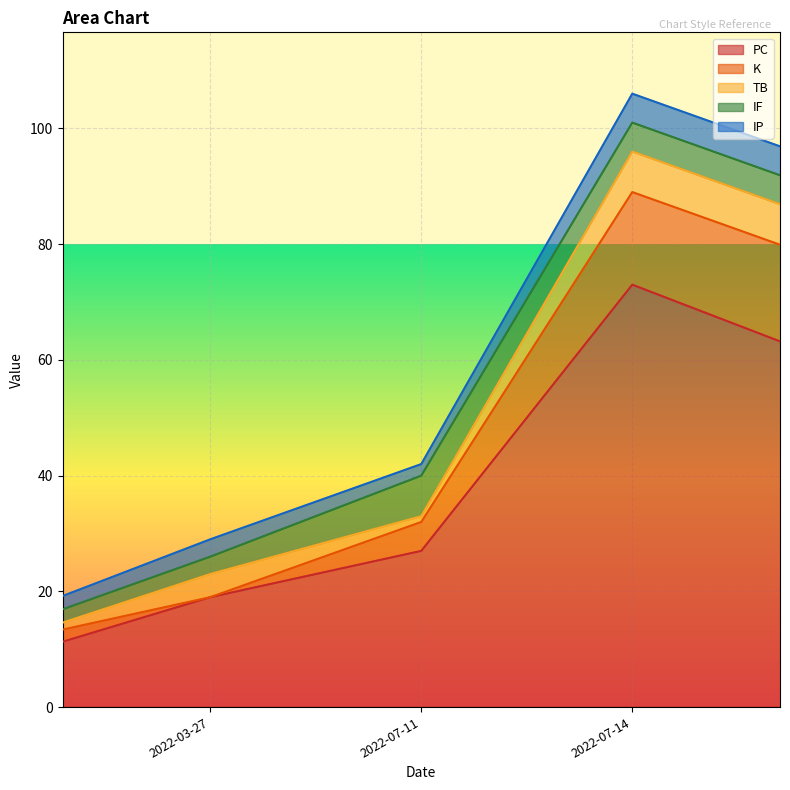

At which category does the chart reach its peak across all series?

2022-07-14